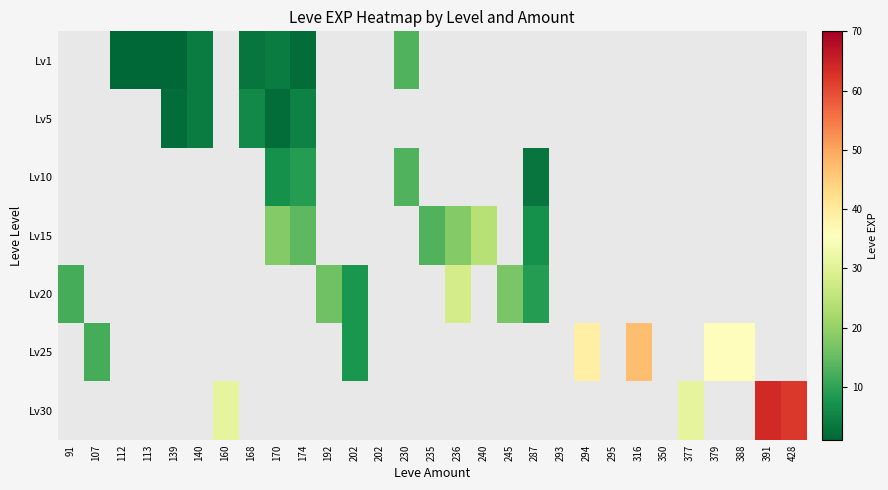

Reading right to left, list all the values displayed in this chart.

Lv1: 428=0	391=0	388=0	379=0	377=0	350=0	316=0	295=0	294=0	293=0	287=0	245=0	240=0	236=0	235=0	230=13	202=0	202=0	192=0	174=2	170=4	168=3	160=0	140=4	139=1	113=1	112=1	107=0	91=0
Lv5: 428=0	391=0	388=0	379=0	377=0	350=0	316=0	295=0	294=0	293=0	287=0	245=0	240=0	236=0	235=0	230=0	202=0	202=0	192=0	174=5	170=2	168=6	160=0	140=4	139=2	113=0	112=0	107=0	91=0
Lv10: 428=0	391=0	388=0	379=0	377=0	350=0	316=0	295=0	294=0	293=0	287=3	245=0	240=0	236=0	235=0	230=13	202=0	202=0	192=0	174=9	170=7	168=0	160=0	140=0	139=0	113=0	112=0	107=0	91=0
Lv15: 428=0	391=0	388=0	379=0	377=0	350=0	316=0	295=0	294=0	293=0	287=7	245=0	240=24	236=18	235=13	230=0	202=0	202=0	192=0	174=14	170=18	168=0	160=0	140=0	139=0	113=0	112=0	107=0	91=0
Lv20: 428=0	391=0	388=0	379=0	377=0	350=0	316=0	295=0	294=0	293=0	287=9	245=17	240=0	236=28	235=0	230=0	202=0	202=8	192=16	174=0	170=0	168=0	160=0	140=0	139=0	113=0	112=0	107=0	91=12
Lv25: 428=0	391=0	388=36	379=36	377=0	350=0	316=47	295=0	294=39	293=0	287=0	245=0	240=0	236=0	235=0	230=0	202=0	202=8	192=0	174=0	170=0	168=0	160=0	140=0	139=0	113=0	112=0	107=12	91=0
Lv30: 428=62	391=64	388=0	379=0	377=31	350=0	316=0	295=0	294=0	293=0	287=0	245=0	240=0	236=0	235=0	230=0	202=0	202=0	192=0	174=0	170=0	168=0	160=31	140=0	139=0	113=0	112=0	107=0	91=0